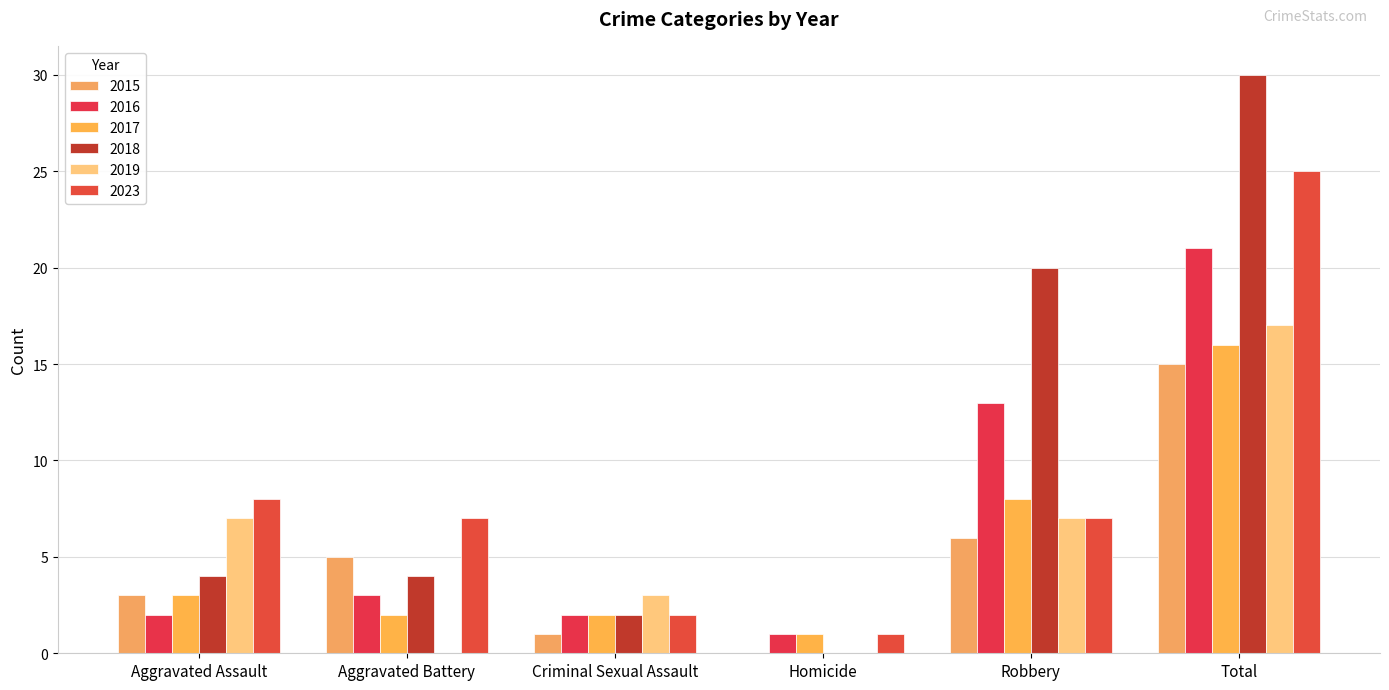

Reading left to right, what are all the values shown in this chart?

2015: 3	5	1	0	6	15
2016: 2	3	2	1	13	21
2017: 3	2	2	1	8	16
2018: 4	4	2	0	20	30
2019: 7	0	3	0	7	17
2023: 8	7	2	1	7	25